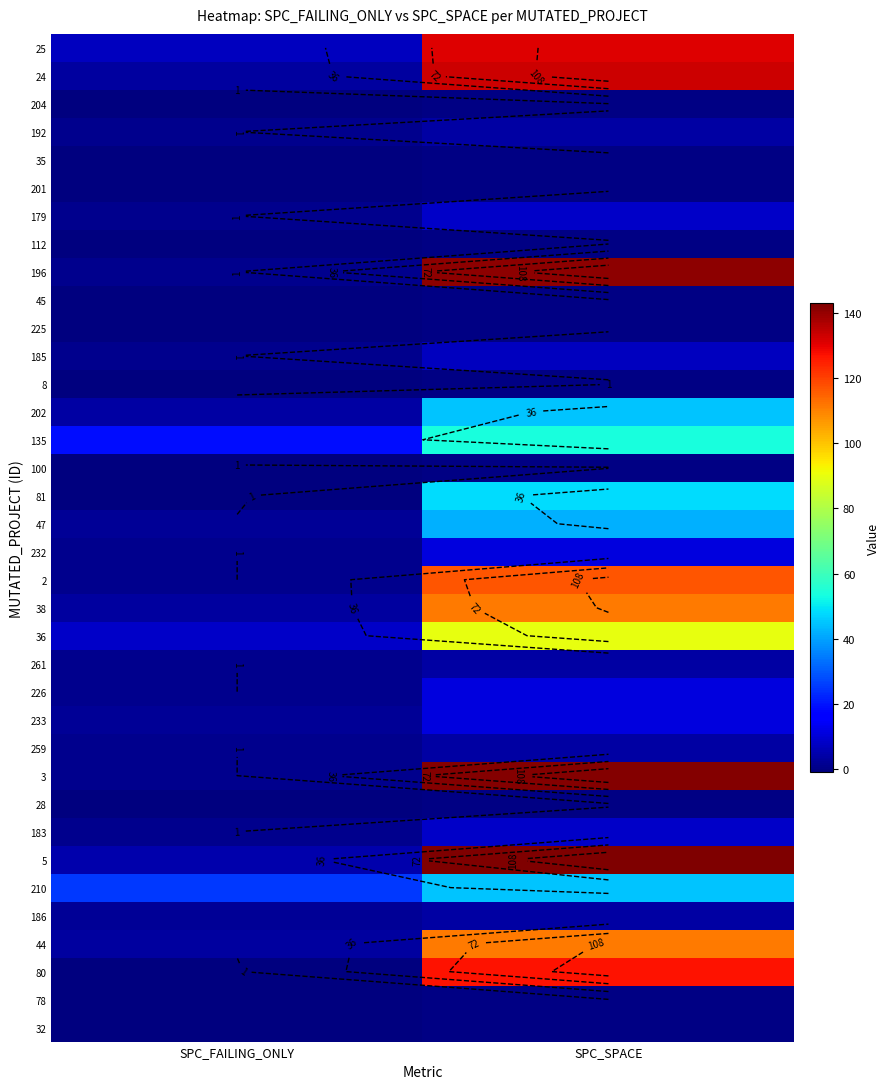

Which has a higher value, SPC_FAILING_ONLY or SPC_SPACE?

SPC_SPACE